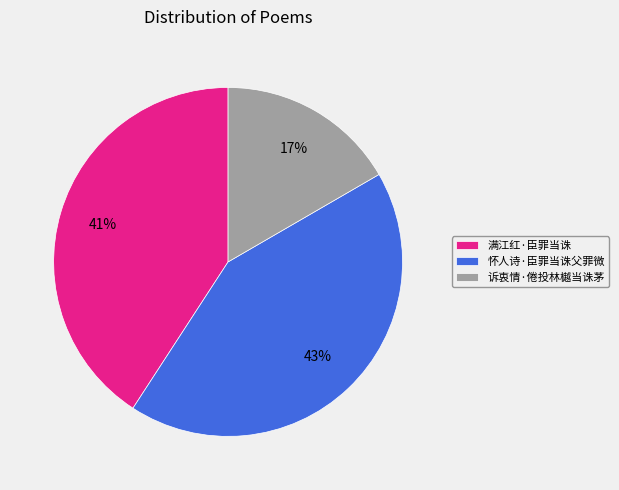

Is it true that 满江红·臣罪当诛 is 32% of the pie?

False